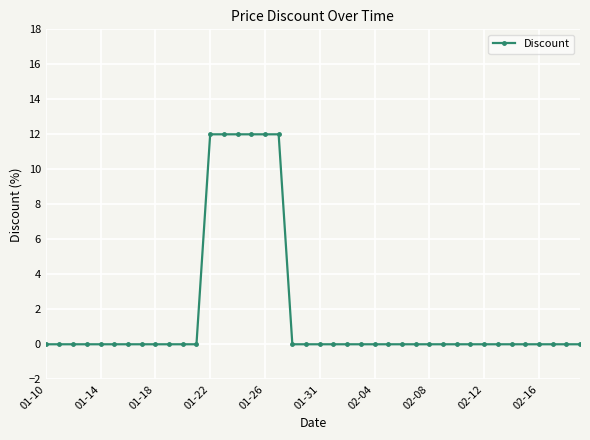

What is the sum of all values?

72